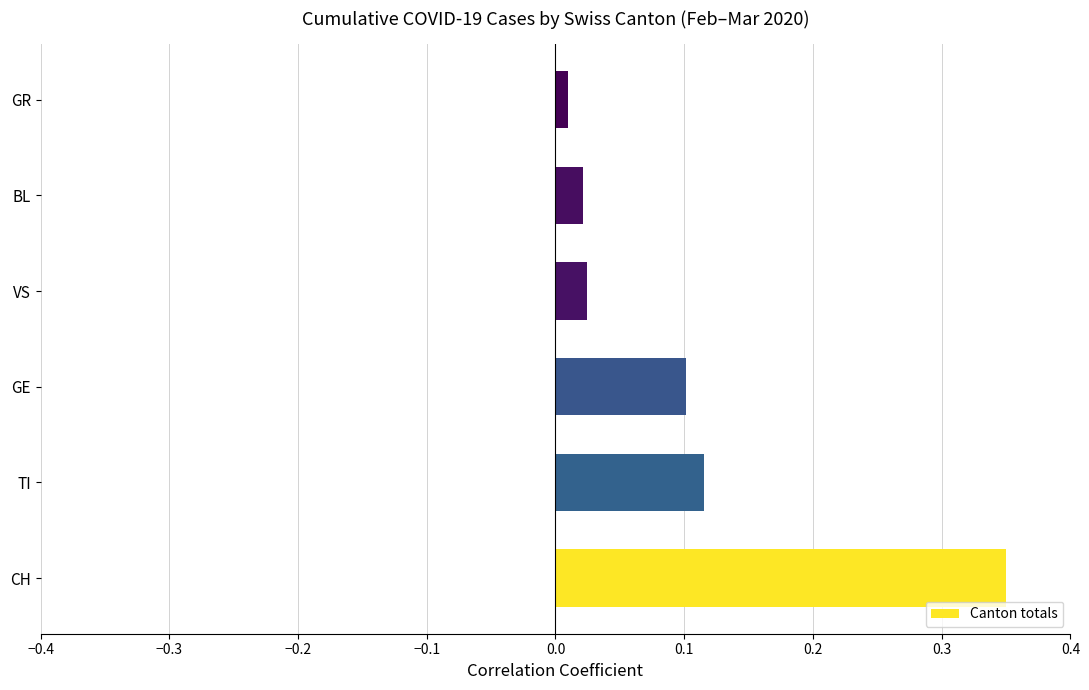

At which label is the value closest to 0?

GR